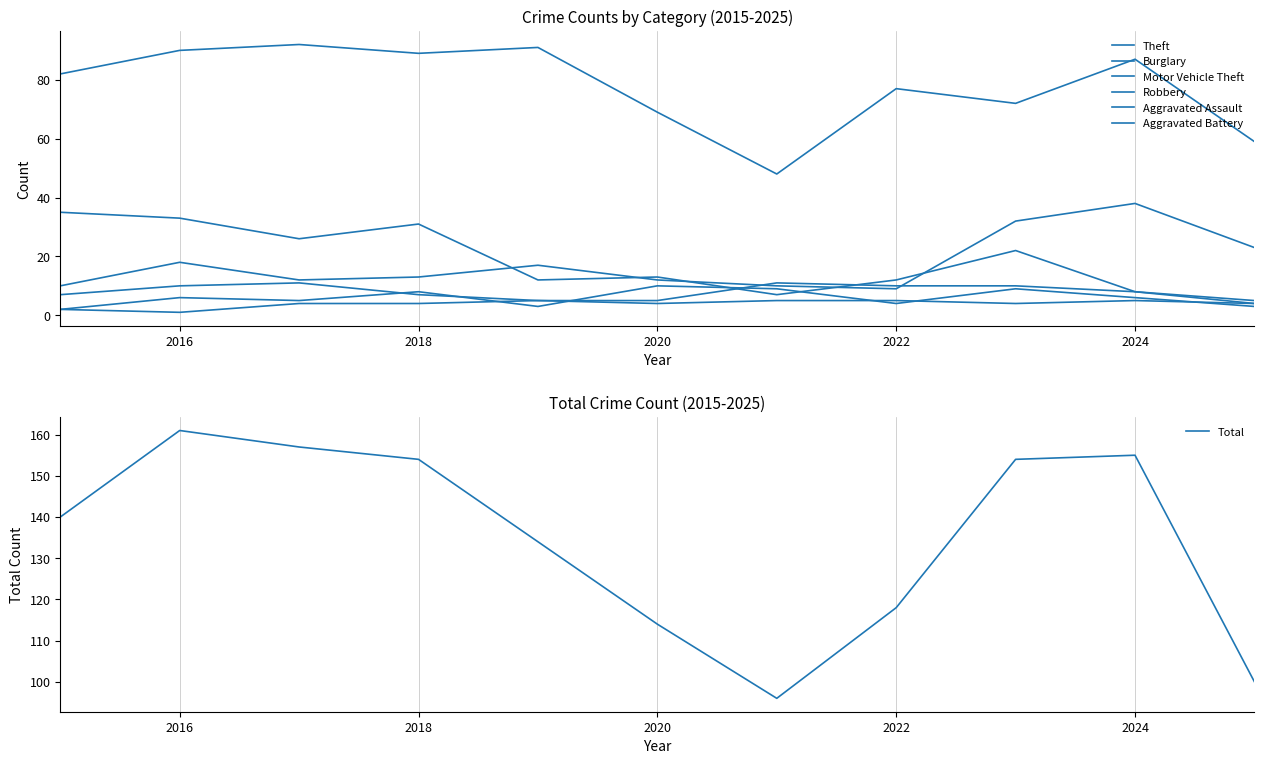

Which series has the largest range (max minus min)?

Theft